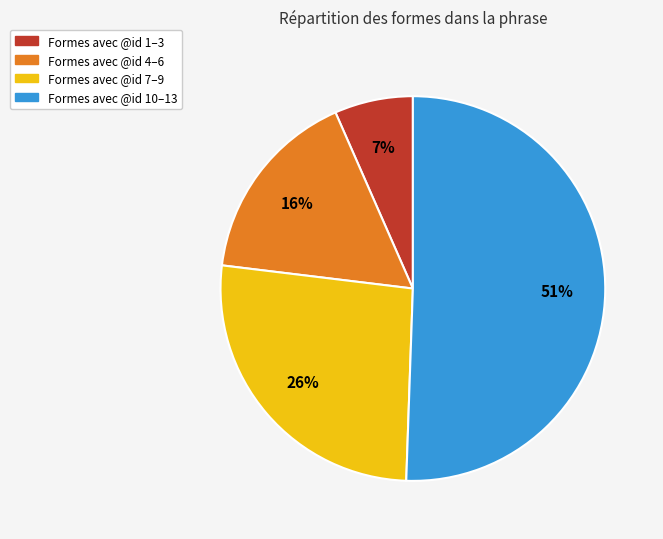

Count the number of slices in the pie.

4